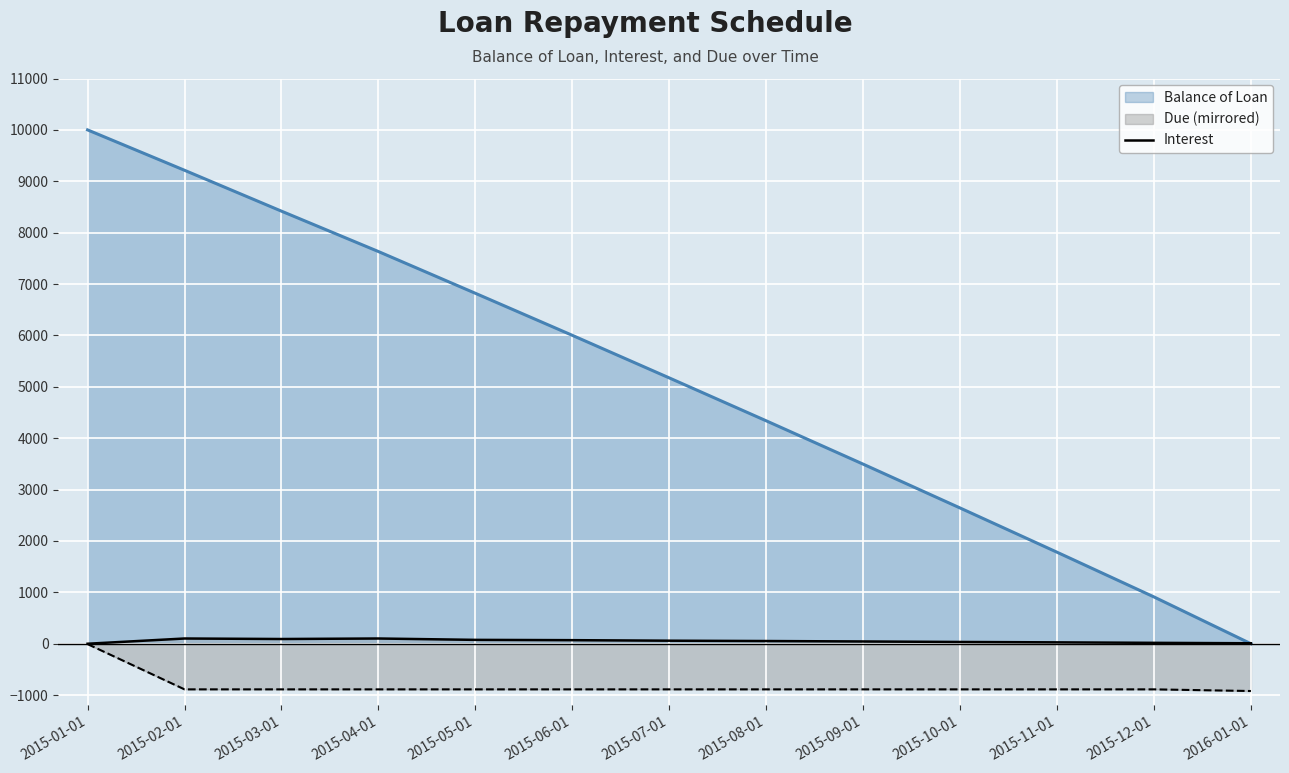

Rank the series at 2015-11-01 from lowest to highest value.

Due (mirrored), Interest, Balance of Loan